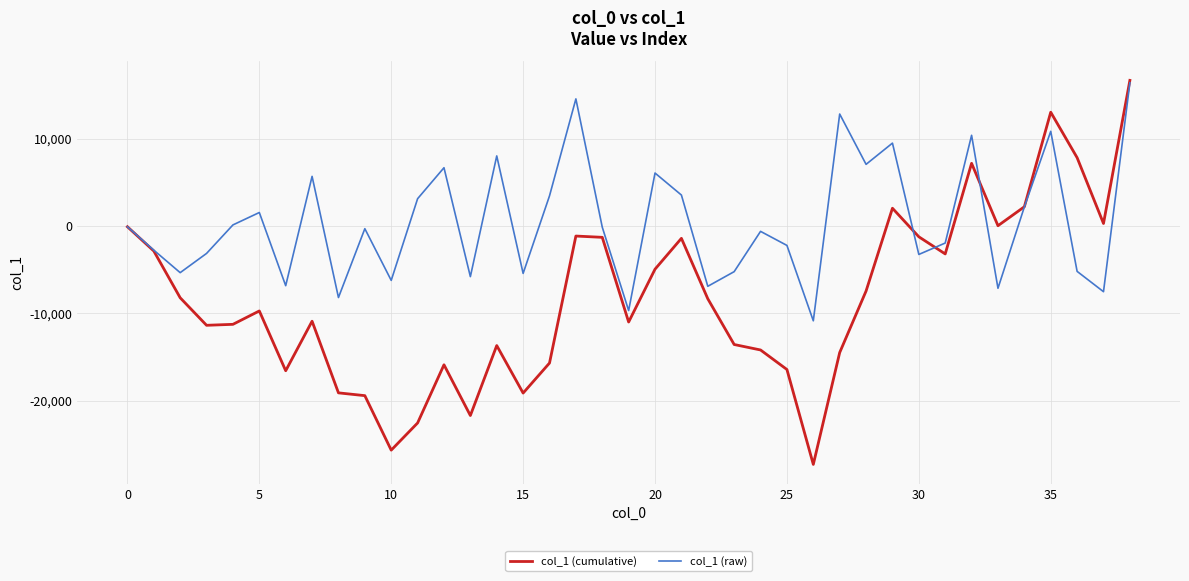

Which series has the largest total across all categories?

col_1 (raw)